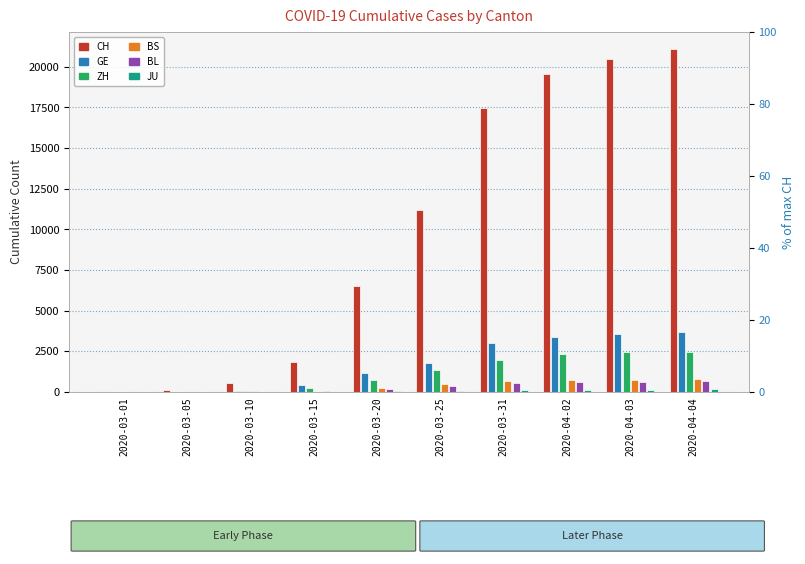

What is the spread (max minus min) of values at 2020-03-10?

519